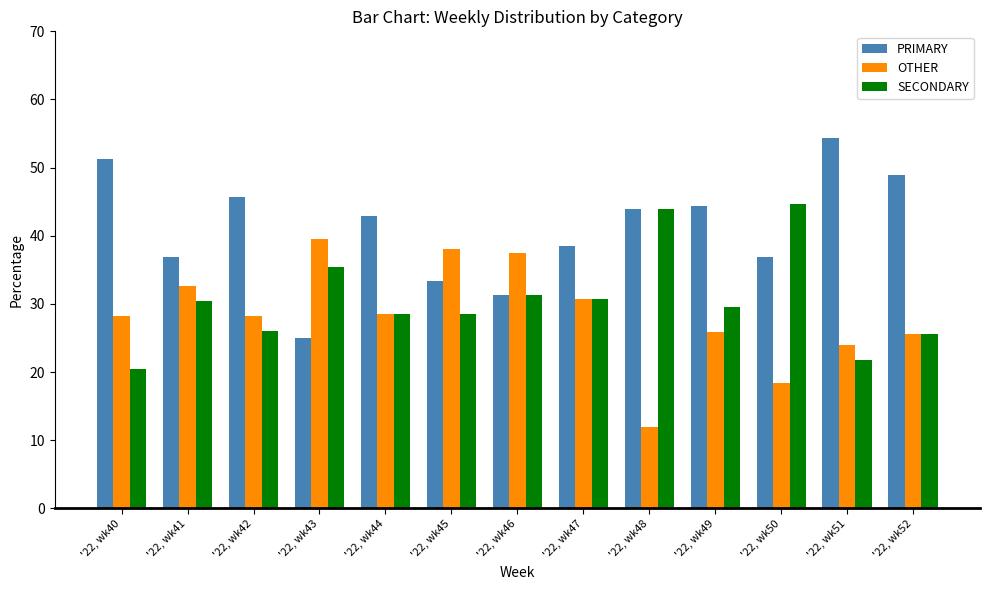

List the labels in order of OTHER value, largest first.

'22, wk43, '22, wk45, '22, wk46, '22, wk41, '22, wk47, '22, wk44, '22, wk42, '22, wk40, '22, wk49, '22, wk52, '22, wk51, '22, wk50, '22, wk48